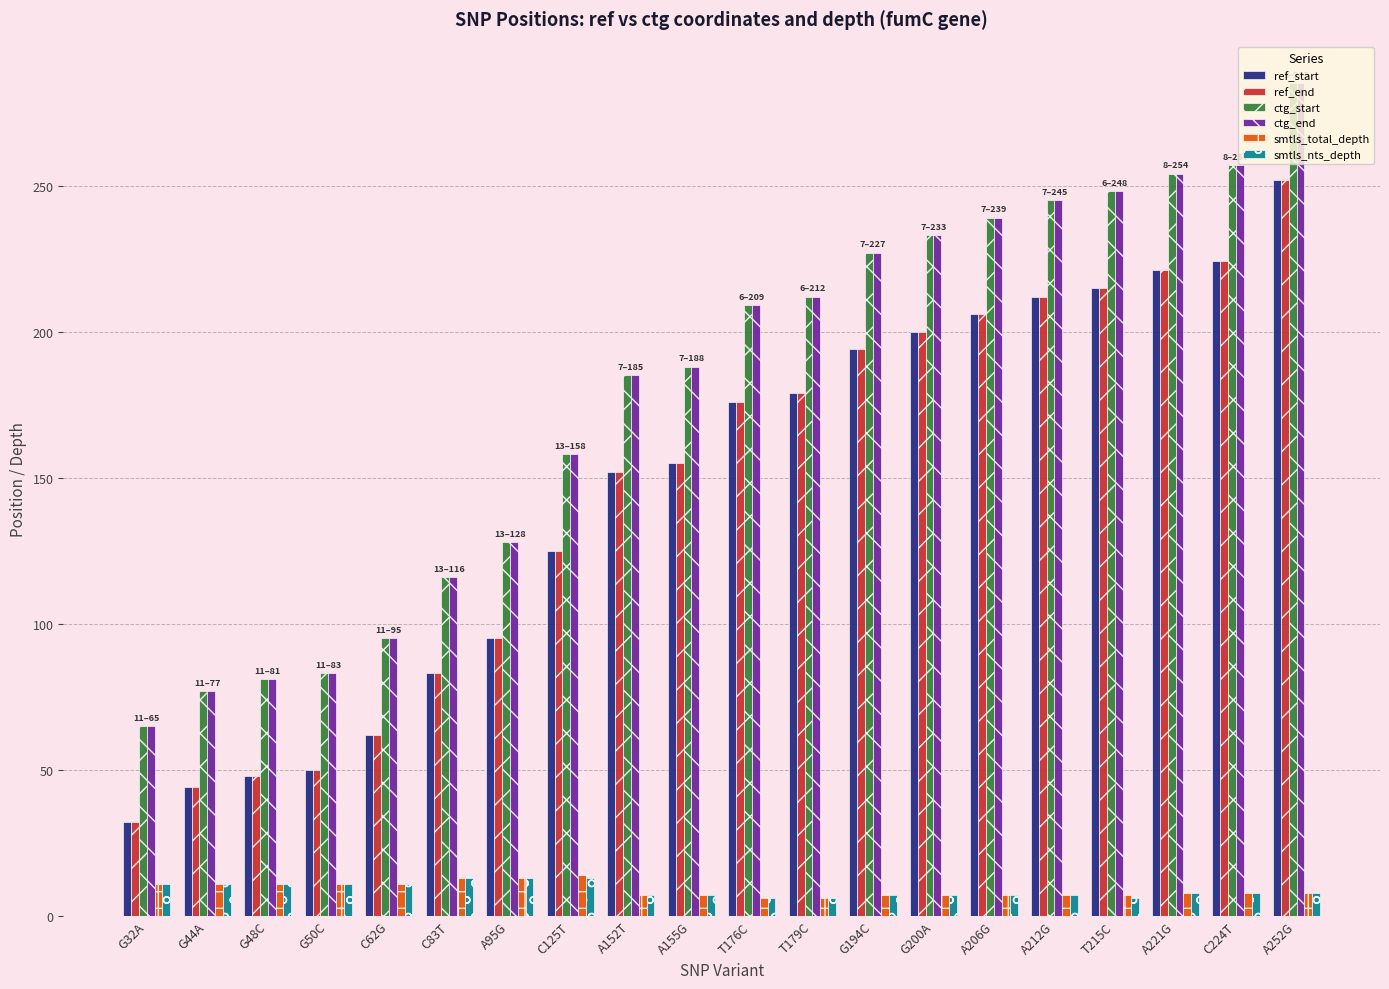

Is the value of smtls_nts_depth at C83T greater than the value of ctg_end at T179C?

No